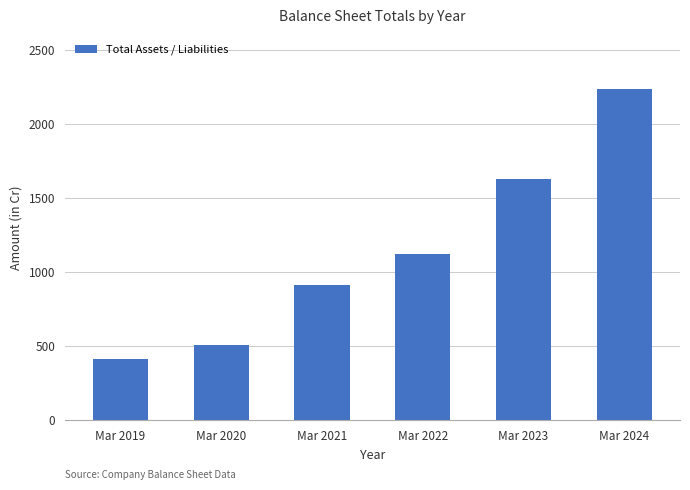

Reading right to left, extract all data points from this chart.

2235	1628	1120	915	508	414